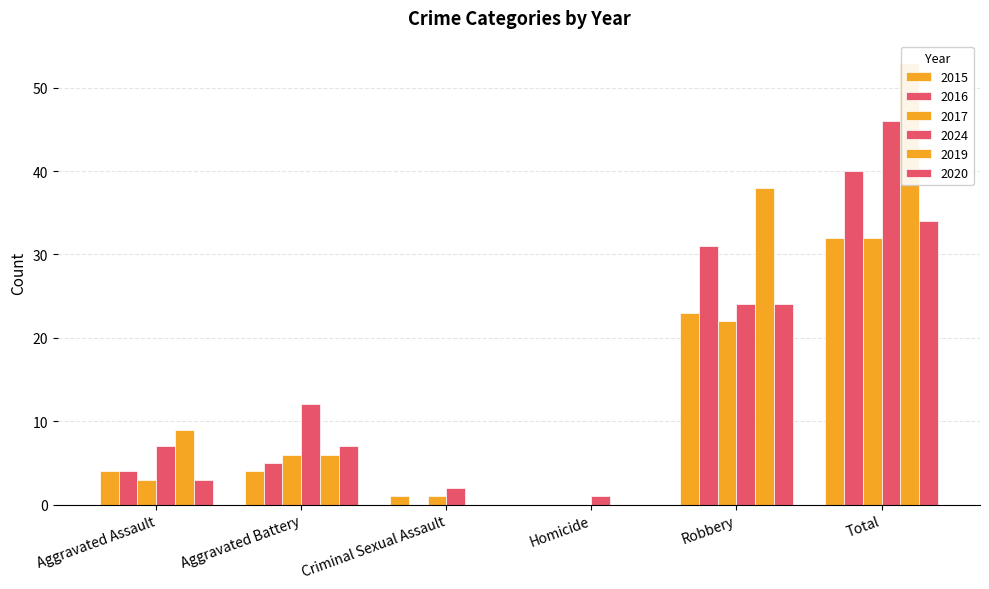

What is the maximum value for 2019?

53